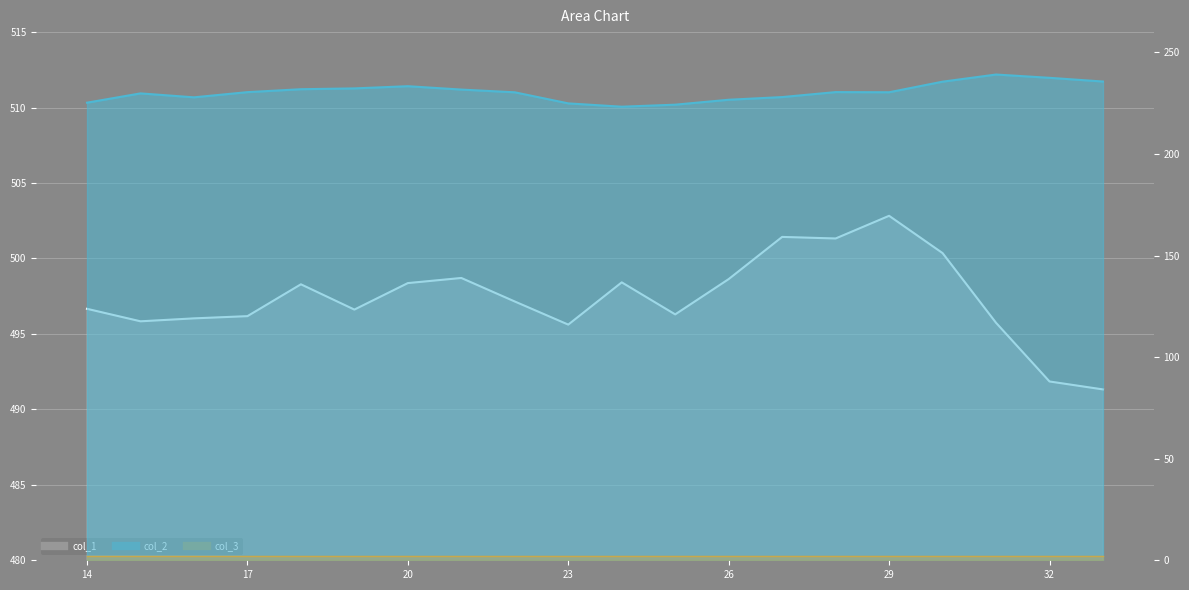

True or false: col_2 and col_1 cross at least once.

False